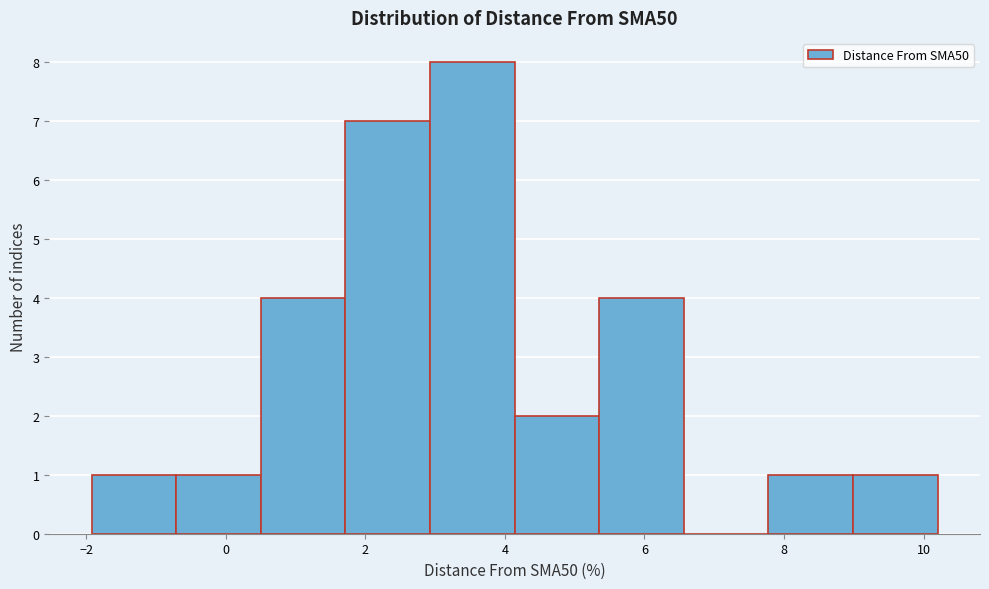

Reading left to right, list every bar in this chart as the range it spans on the x-axis followed by its height. Neither the bar edges nor the heights are printed on the chart, so give them approximately, as read against the axes.

-2.0 to -0.8: 1
-0.8 to 0.6: 1
0.6 to 1.8: 4
1.8 to 3.0: 7
3.0 to 4.2: 8
4.2 to 5.4: 2
5.4 to 6.6: 4
6.6 to 7.8: 0
7.8 to 9.0: 1
9.0 to 10.2: 1